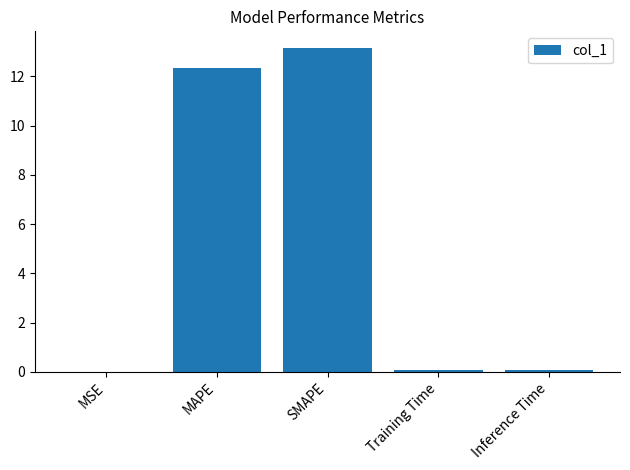

What is the change in value from MSE to SMAPE?

+13.2